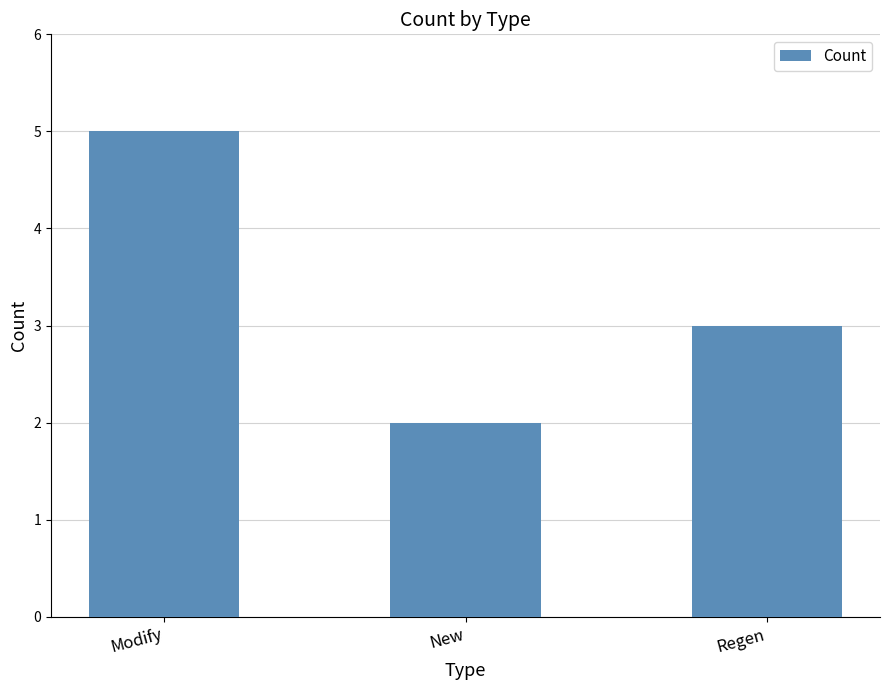

What is the minimum value shown in the chart?

2